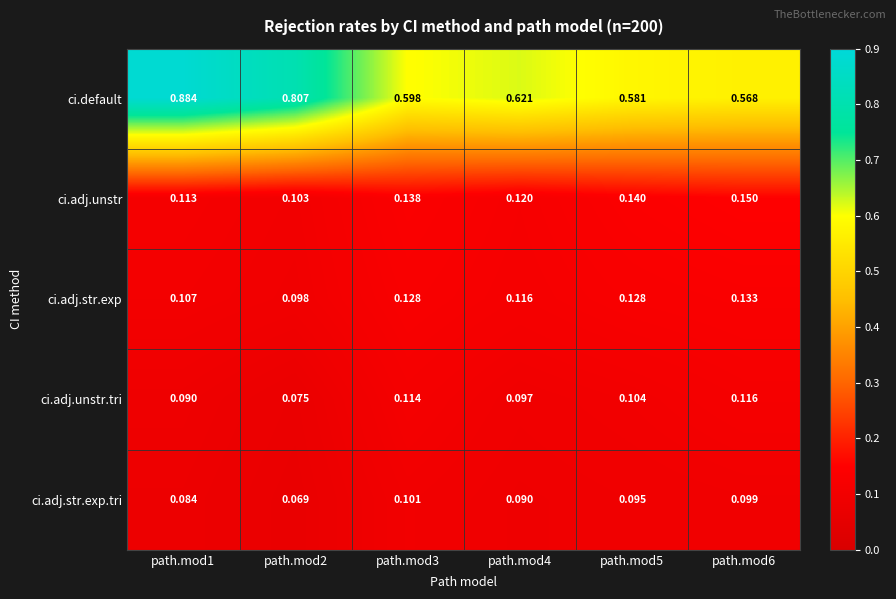

Which series has the largest total across all categories?

ci.default